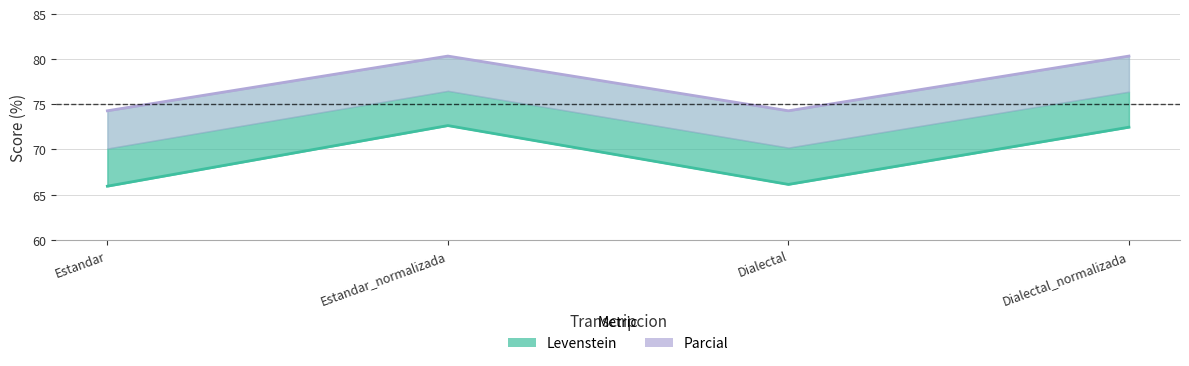

What are all the series names shown in the legend?

Levenstein, Parcial